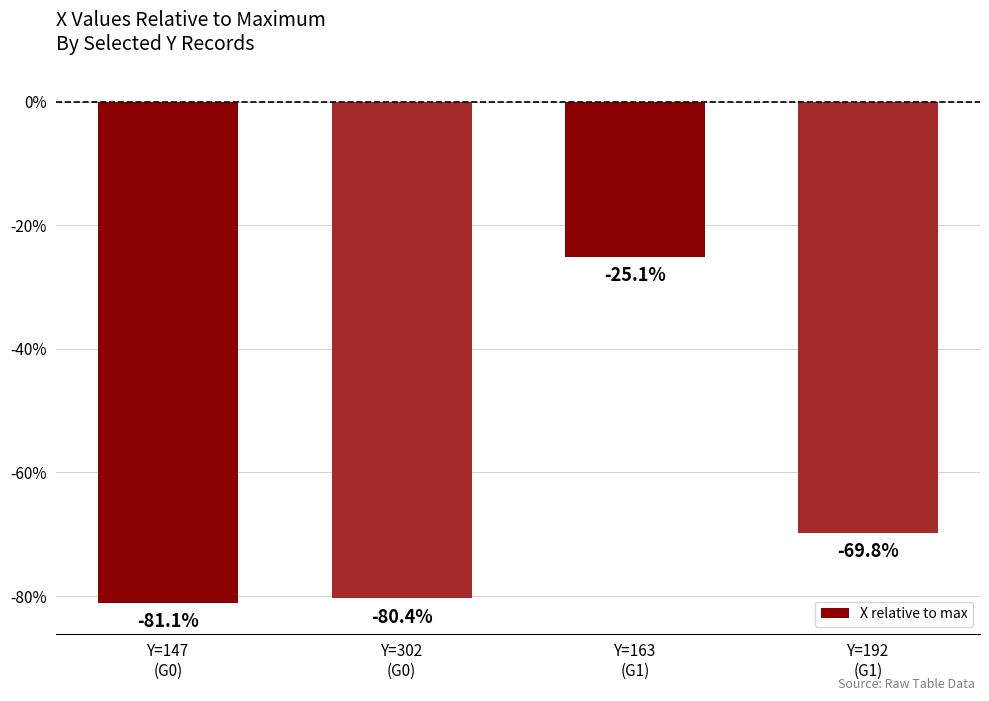

List the labels in order of value, largest first.

Y=163
(G1), Y=192
(G1), Y=302
(G0), Y=147
(G0)